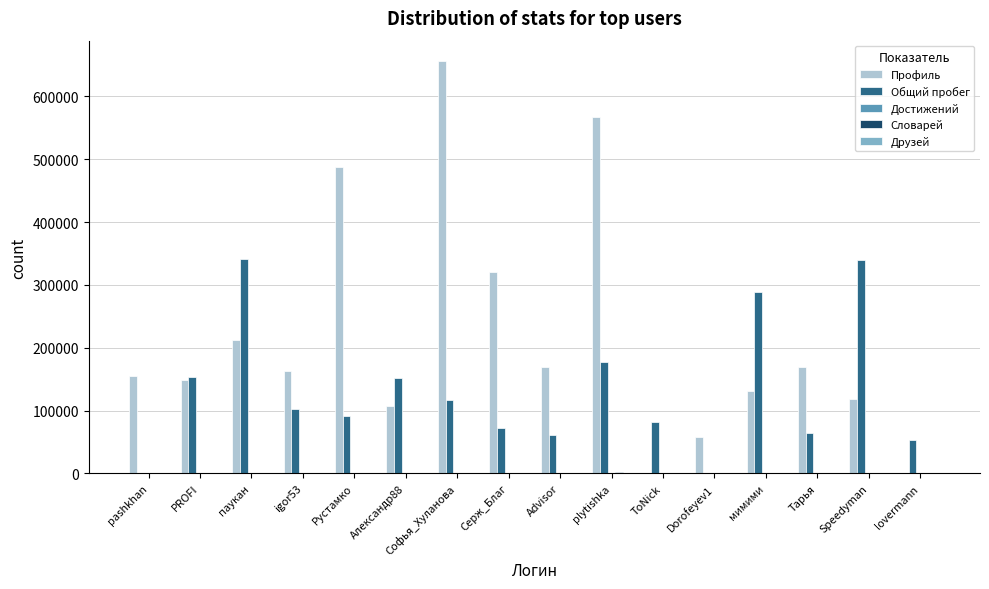

How many distinct data groups are displayed?

5